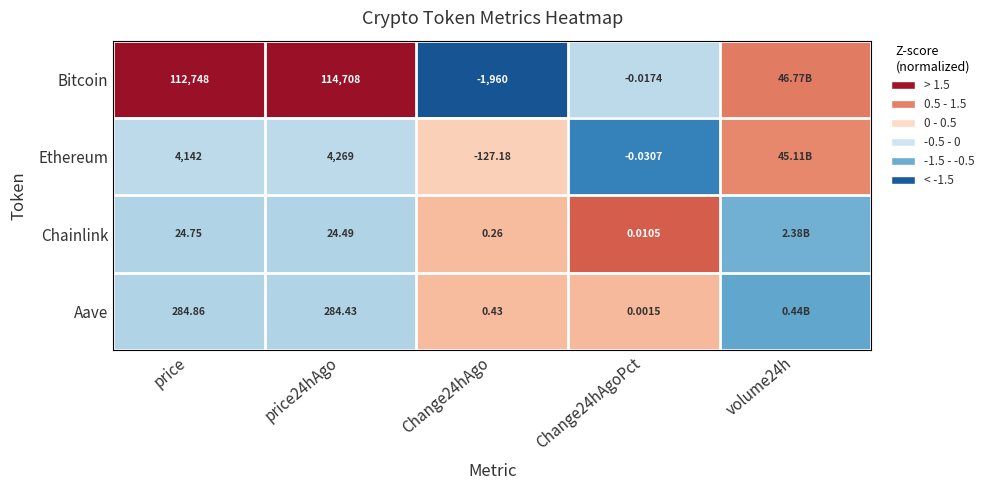

Rank the series at price24hAgo from highest to lowest value.

Bitcoin, Ethereum, Aave, Chainlink